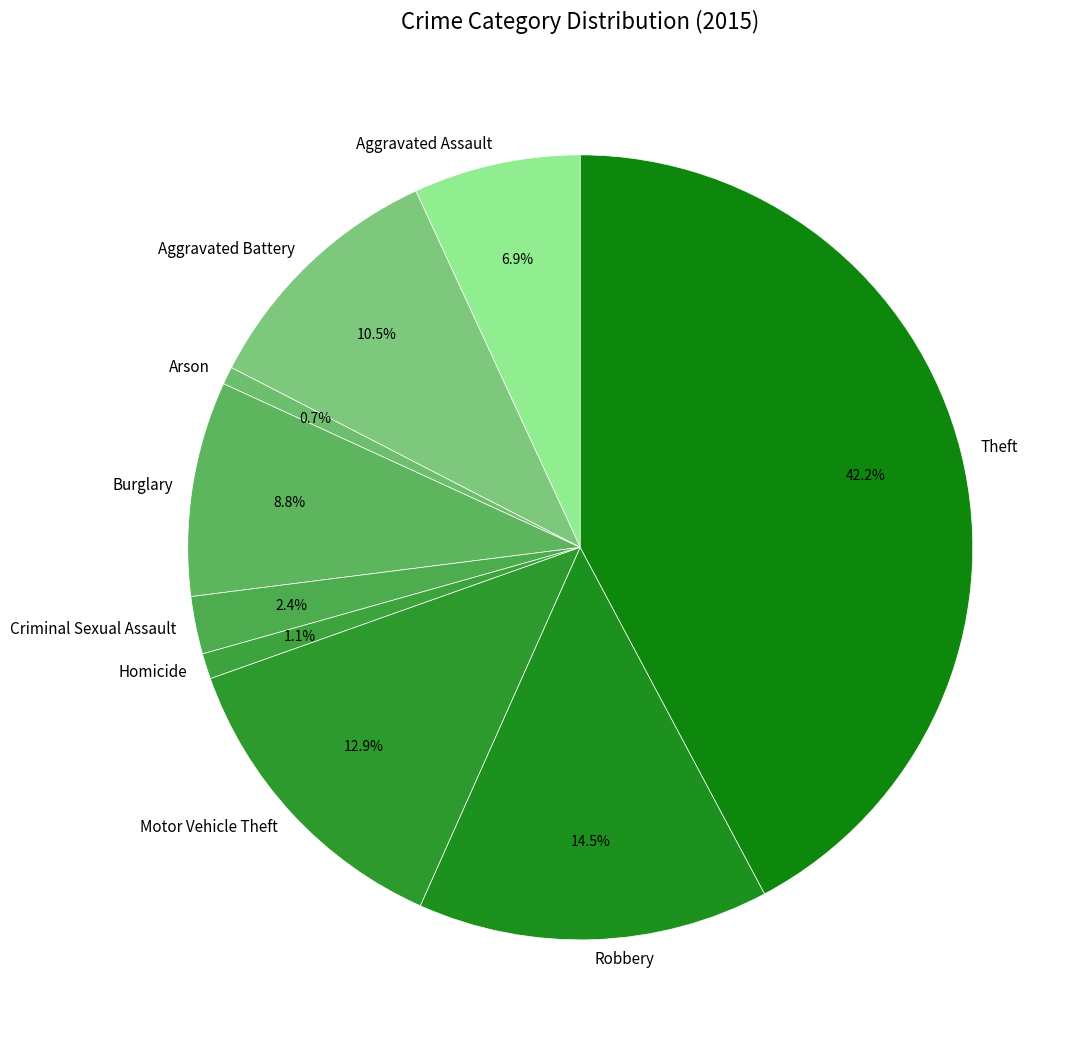

Between Criminal Sexual Assault and Arson, which is larger?

Criminal Sexual Assault